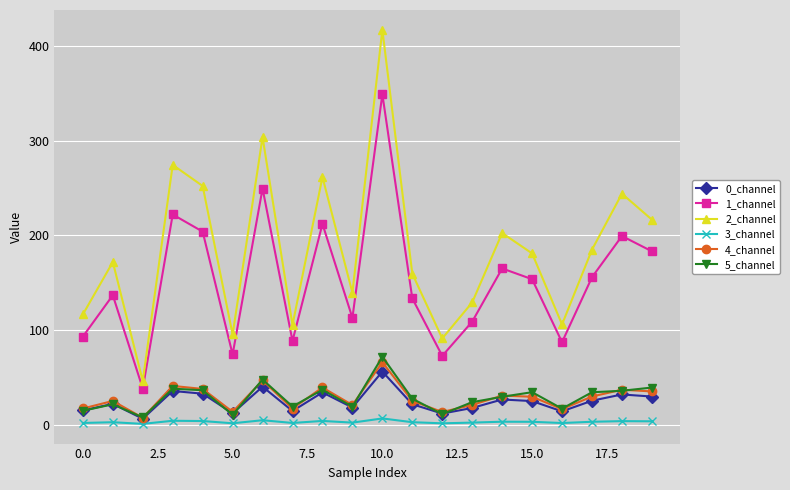

What is the value of the 1_channel point at the 14th from the left?

108.8